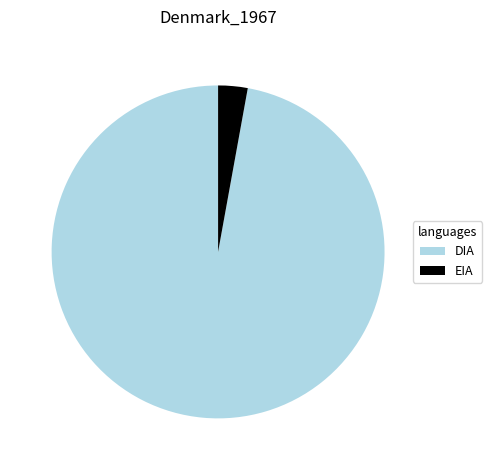

Does any single category account for the majority?

Yes